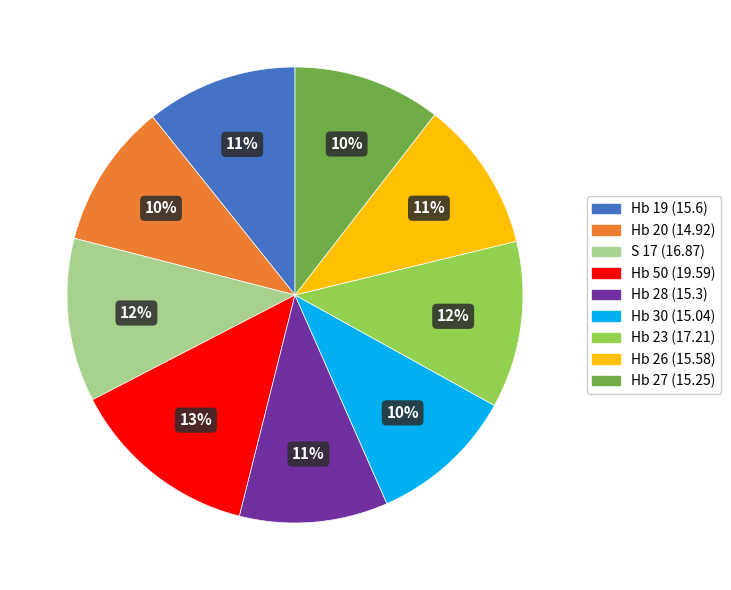

To the nearest percent, what is the difference between the Hb 20 and Hb 23 slice percentages?

2%